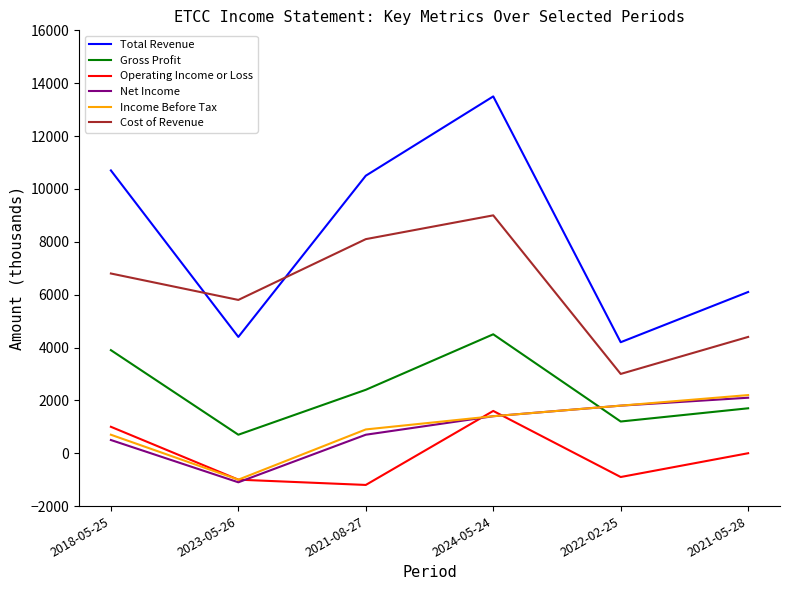

What position from the right is 2021-05-28?

1